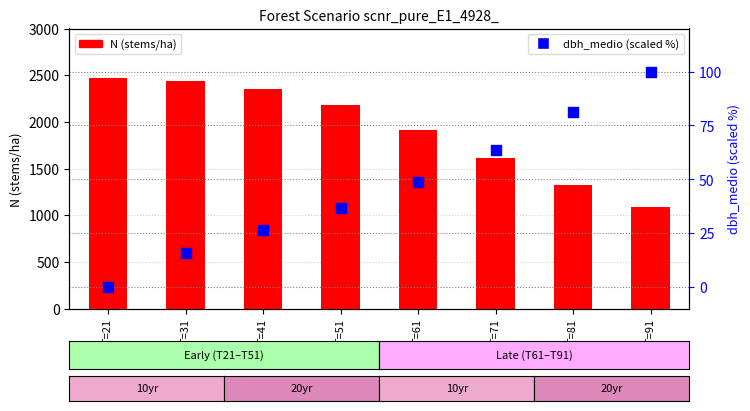

Which series has the widest spread of Y values?

N (stems/ha)